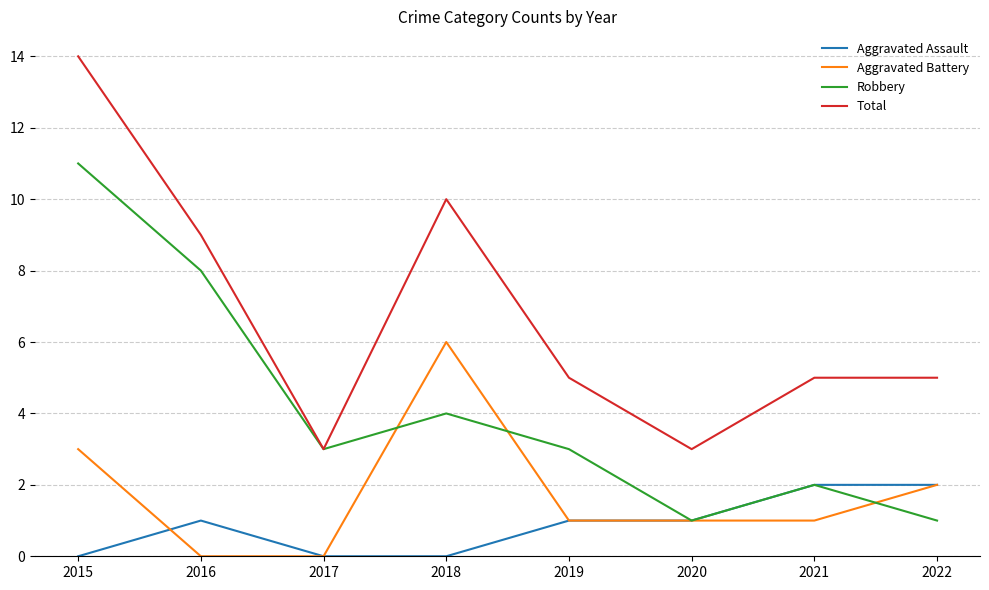

True or false: Total has a value of 4 at 2020.

False